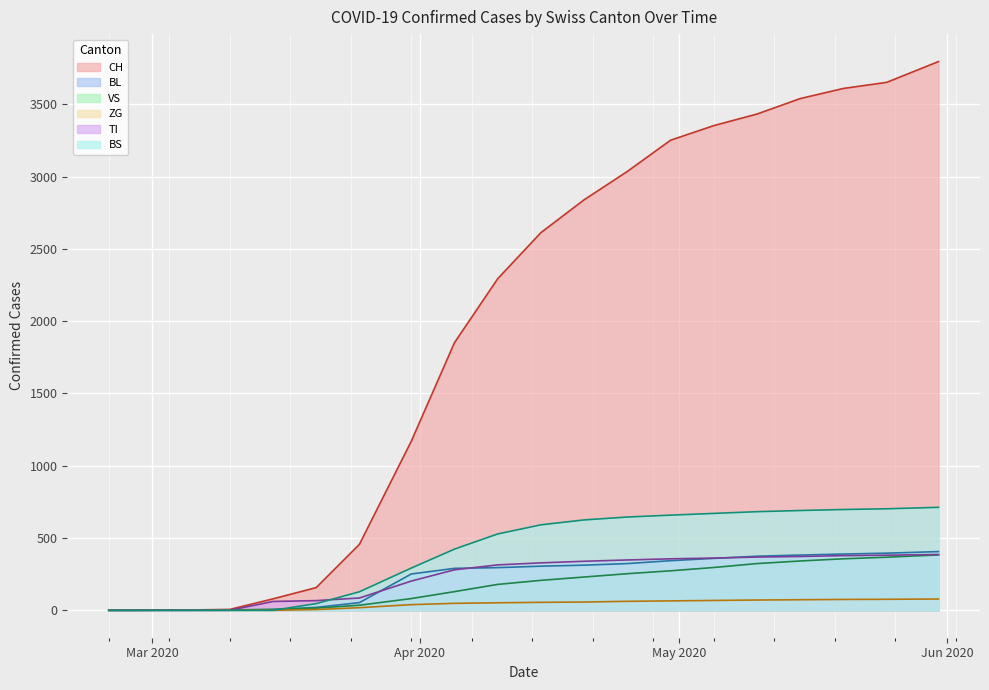

Which category has the highest value in the ZG series?

2020-05-31